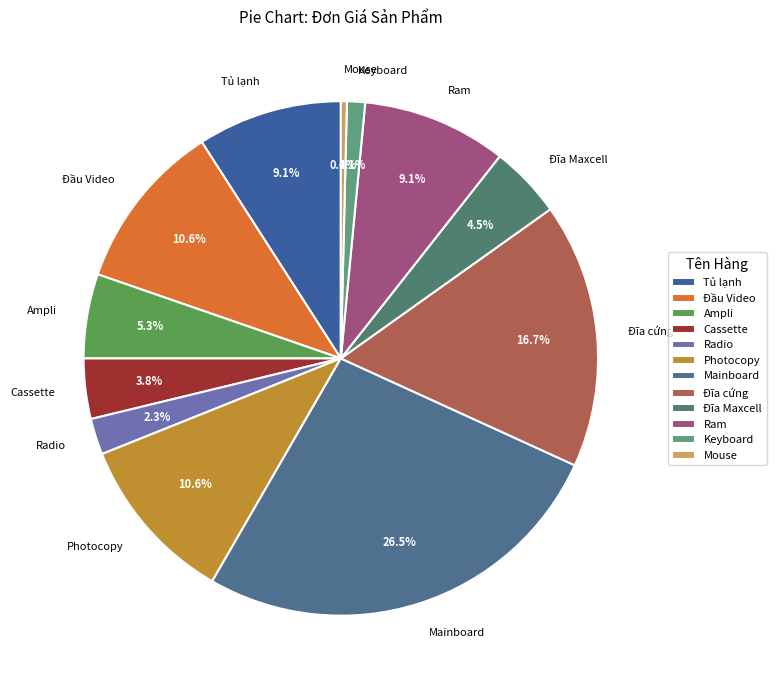

Is the sum of Mouse and Radio greater than half?

No